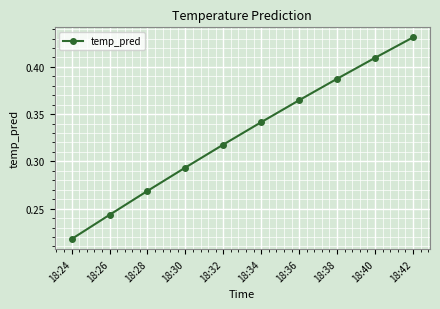

At which label is the value closest to 0?

18:24